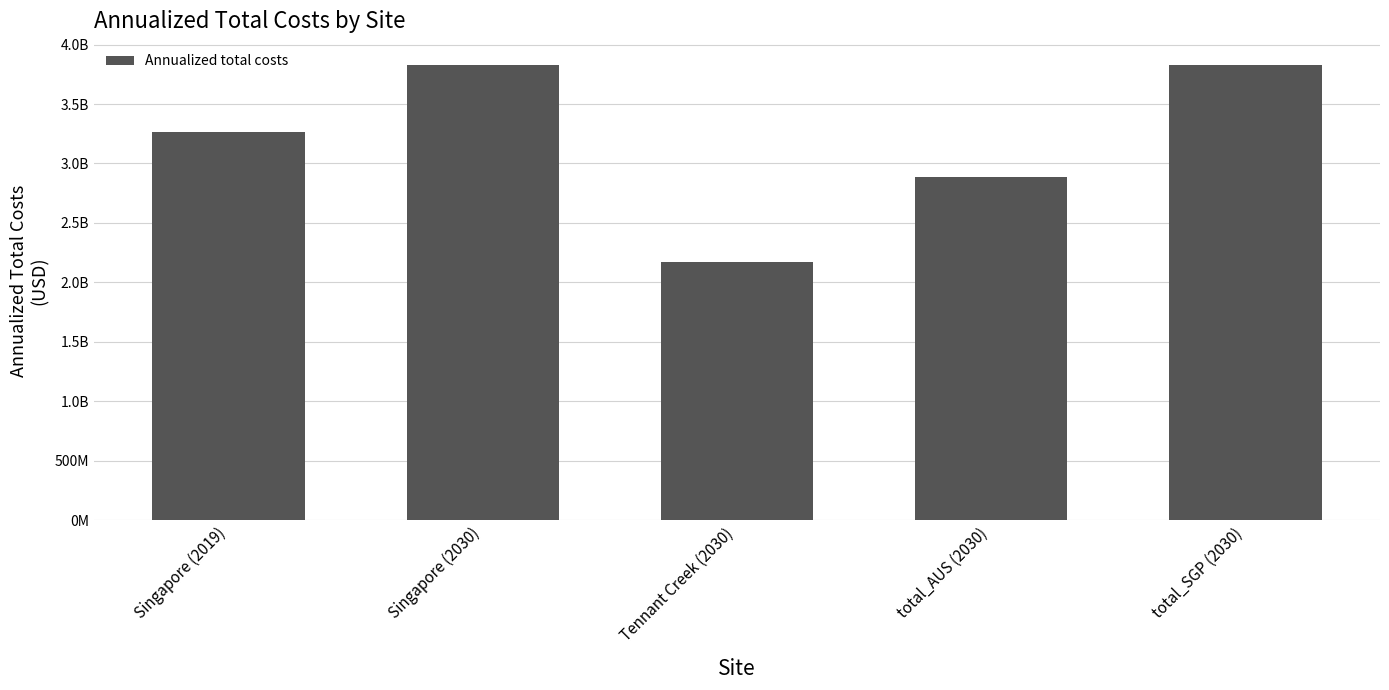

At which label is the value closest to 3000506503?

total_AUS (2030)